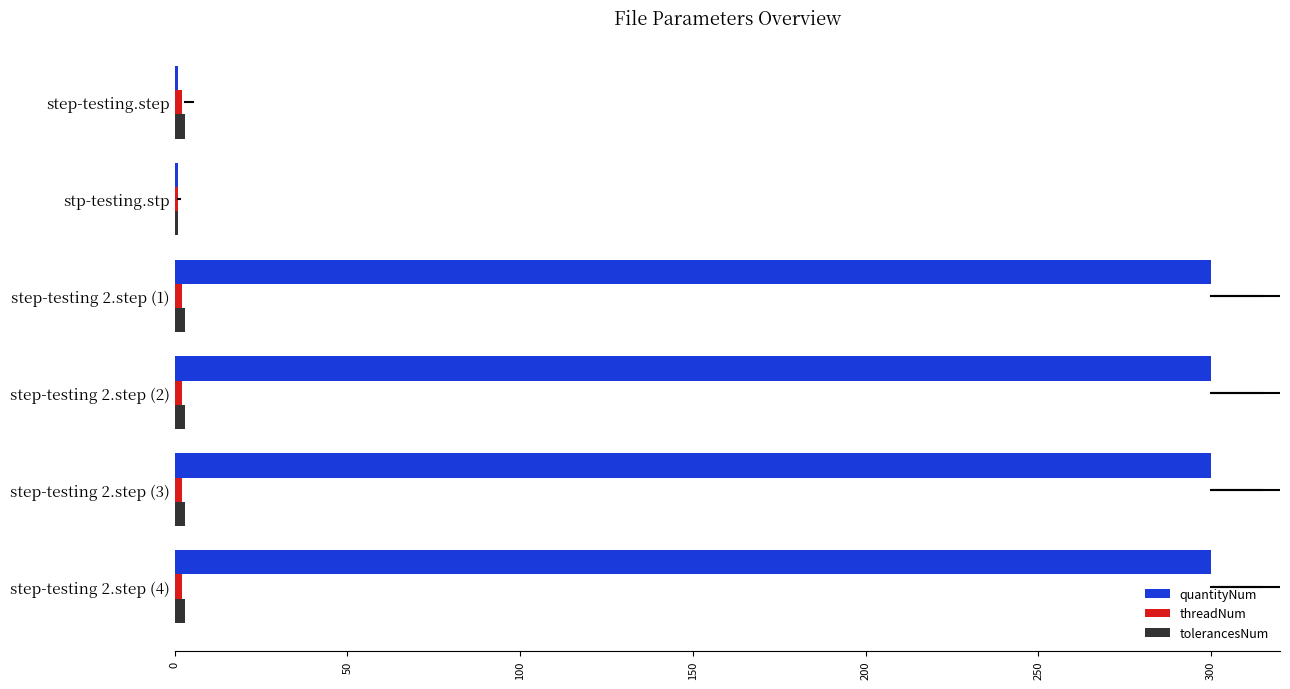

What is the difference between the maximum and minimum values in the quantityNum series?

299